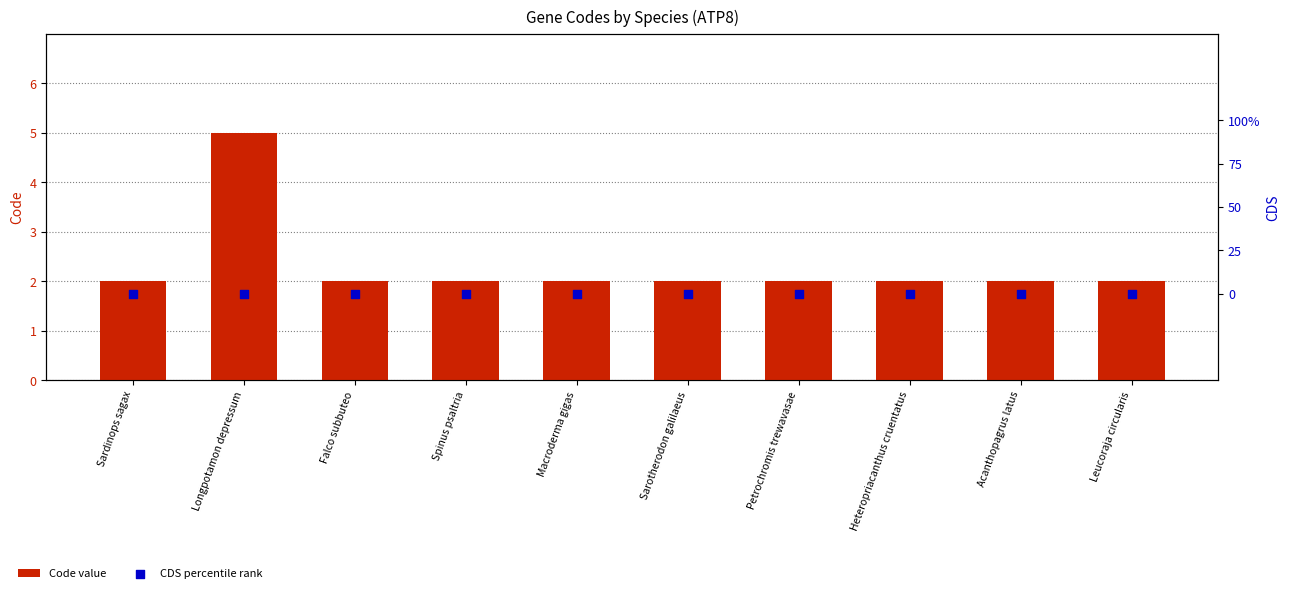

At which category is the sum across all series the highest?

Longpotamon depressum